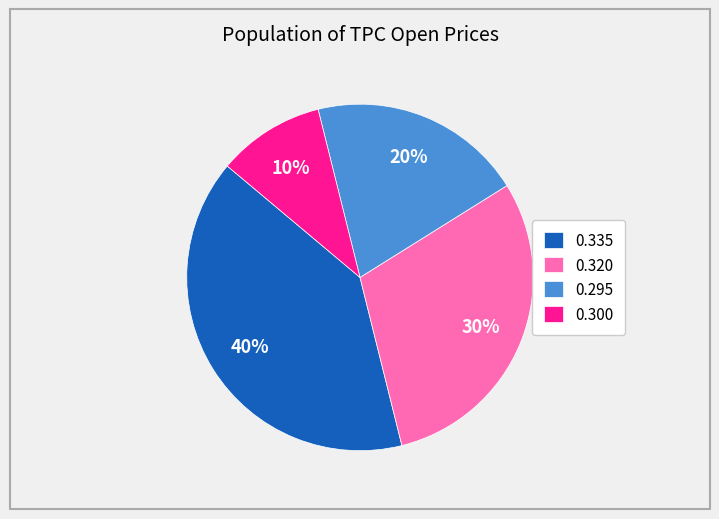

To the nearest percent, what is the difference between the largest and smallest slice percentages?

30%